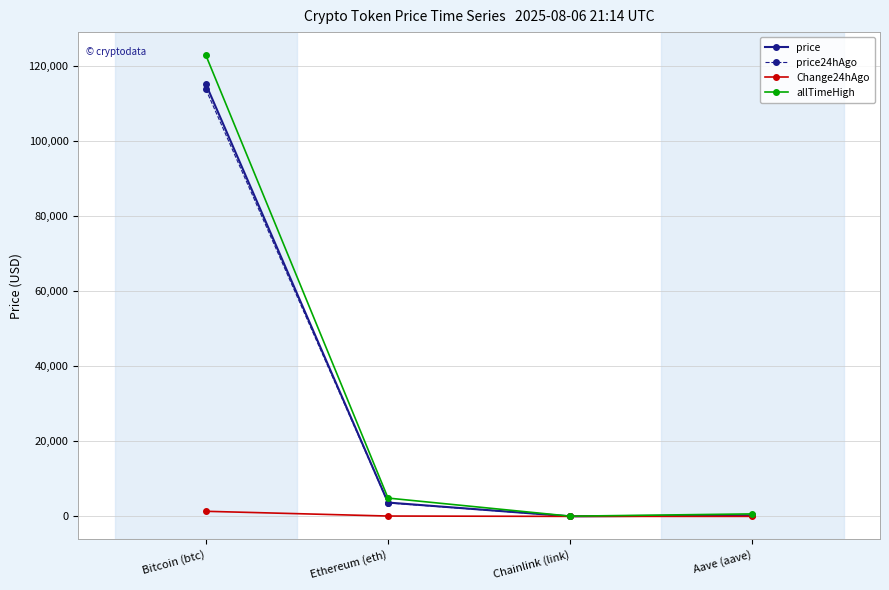

What are all the series names shown in the legend?

price, price24hAgo, Change24hAgo, allTimeHigh